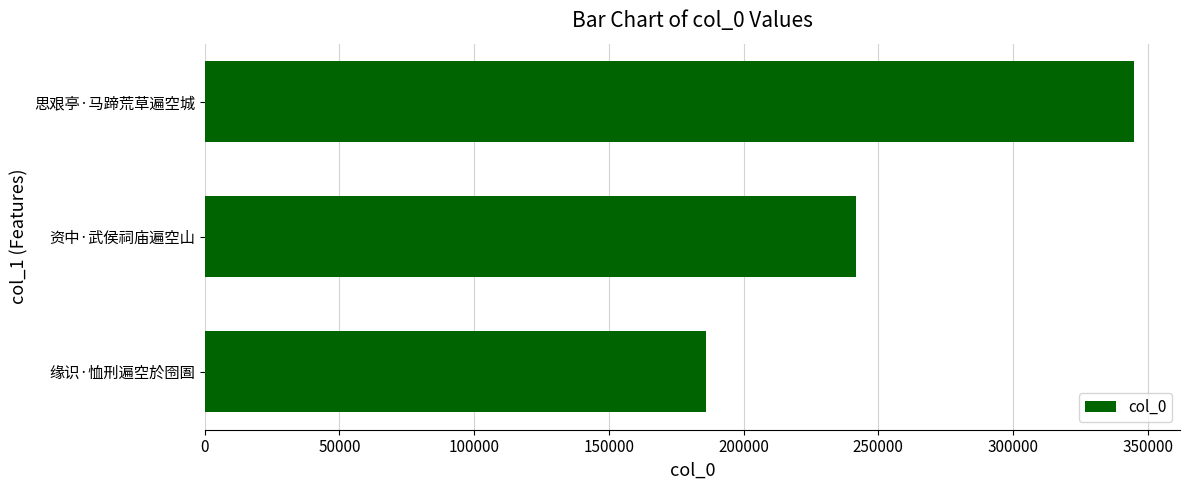

Read the value at 资中·武侯祠庙遍空山, to the nearest 50.

241650